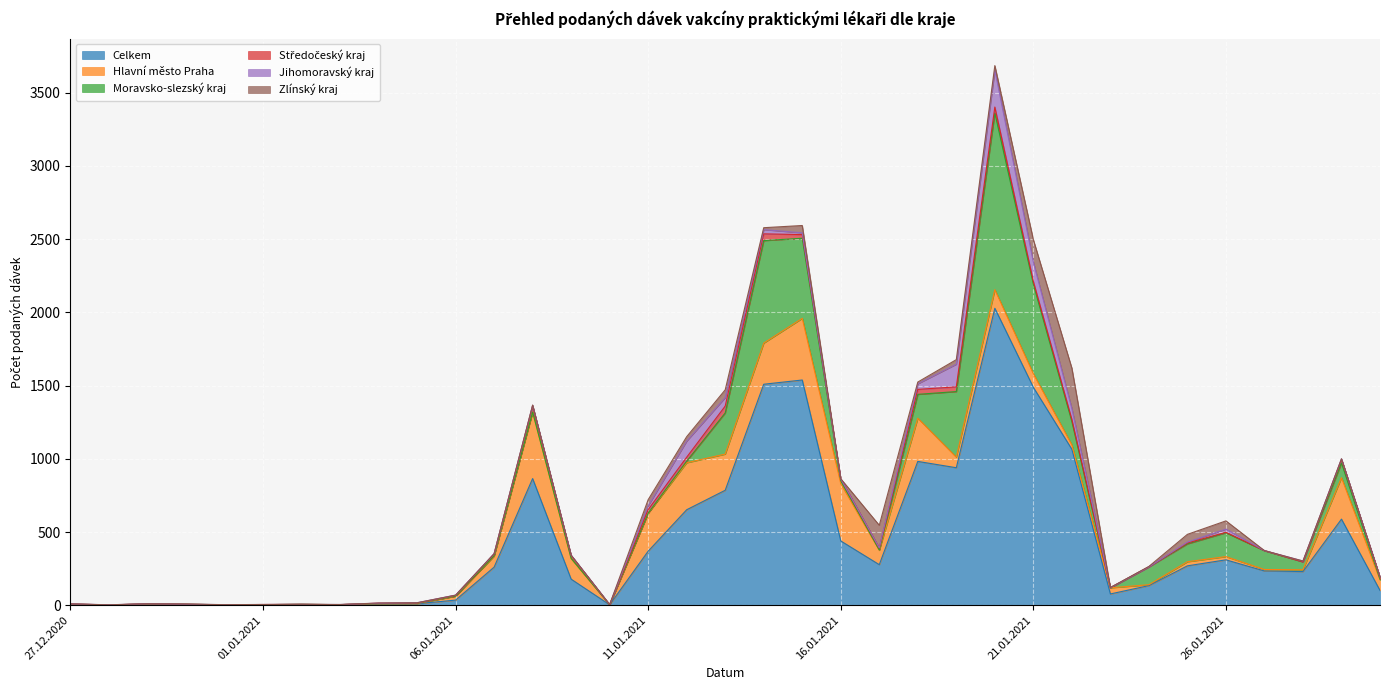

Reading left to right, transcribe all the data shown in this chart.

Celkem: 6	2	7	5	3	4	6	3	10	10	35	260	865	178	3	369	652	785	1509	1538	439	277	982	939	2028	1488	1065	77	134	269	310	234	230	588	101
Hlavní město Praha: 1	0	1	1	0	0	0	1	1	2	27	76	454	140	0	259	321	247	281	421	391	98	295	72	127	93	30	42	6	28	22	10	12	283	72
Moravsko-slezský kraj: 1	0	1	1	0	0	0	0	1	2	0	2	0	2	0	1	11	281	700	547	21	2	163	448	1206	611	159	0	122	122	163	128	54	100	5
Středočeský kraj: 1	0	1	0	0	1	0	0	2	1	5	12	42	19	0	24	27	47	46	25	12	13	34	32	41	19	14	1	0	6	3	1	0	24	15
Jihomoravský kraj: 0	1	0	0	1	0	0	1	0	2	2	2	4	3	2	26	110	58	29	12	0	2	38	155	252	132	74	0	0	6	22	0	6	5	0
Zlínský kraj: 0	0	0	1	0	0	0	0	1	0	0	0	2	0	0	42	30	53	13	50	1	154	12	31	31	153	277	1	3	53	56	0	0	0	0